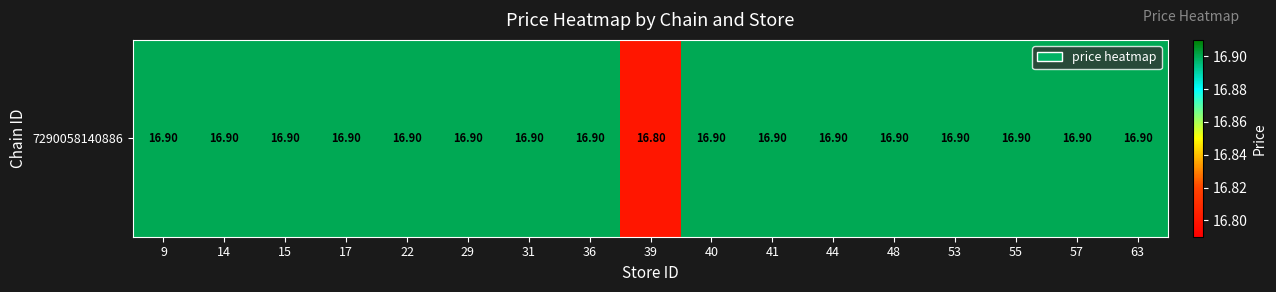

Which category has the highest value across all series?

9